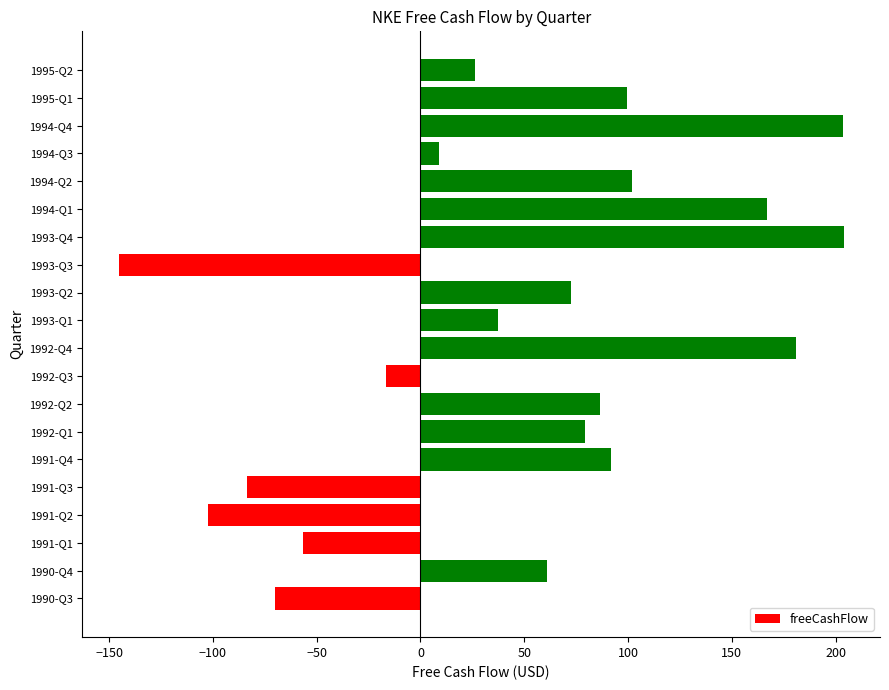

What is the maximum value shown in the chart?

203.9